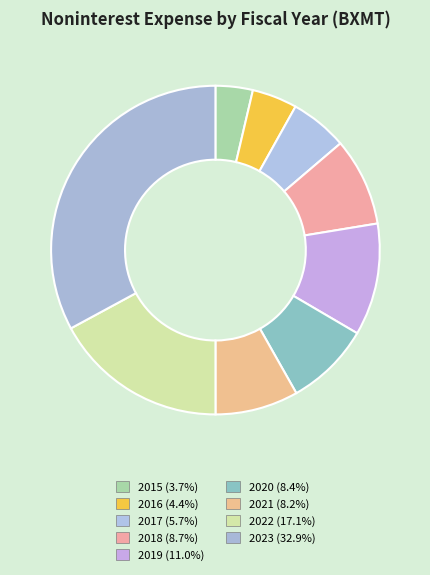

What percentage is NOT represented by 2015?

96.3%